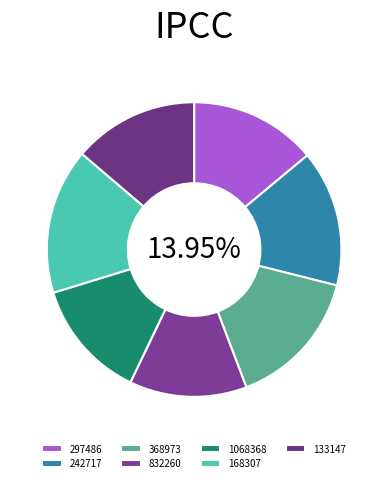

Which slice is the largest?

168307